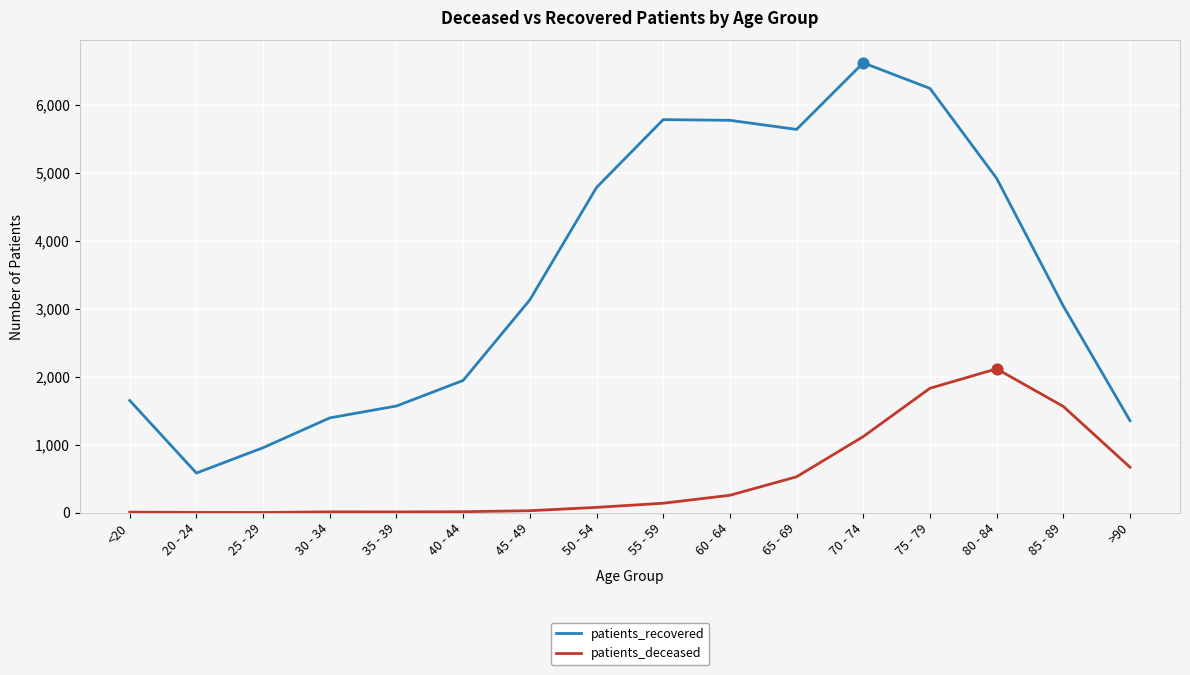

Between 20 - 24 and 30 - 34, which series saw the biggest shift?

patients_recovered